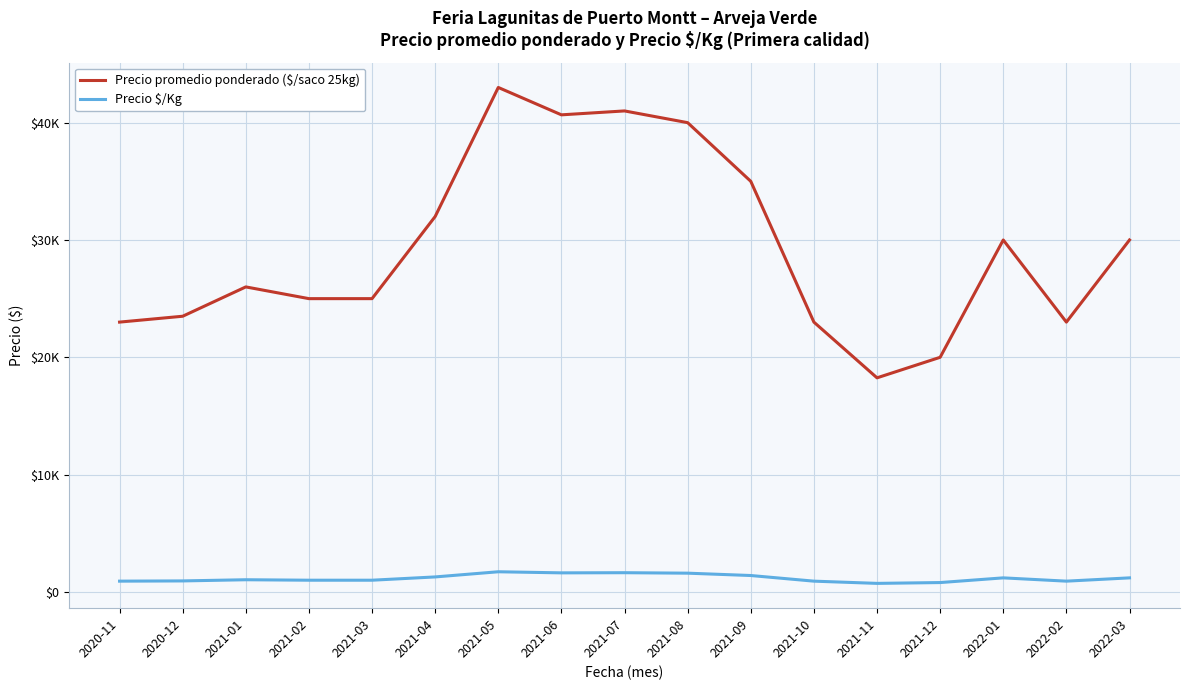

What is the minimum value shown in the chart?

730.0